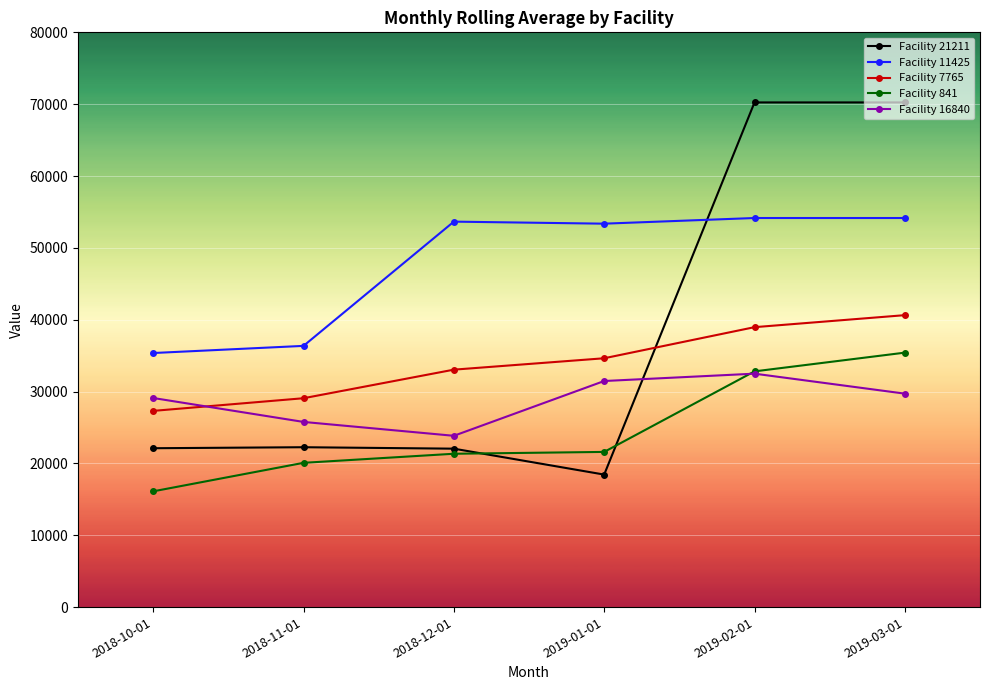

List the series in order of their overall mean, highest first.

Facility 11425, Facility 21211, Facility 7765, Facility 16840, Facility 841